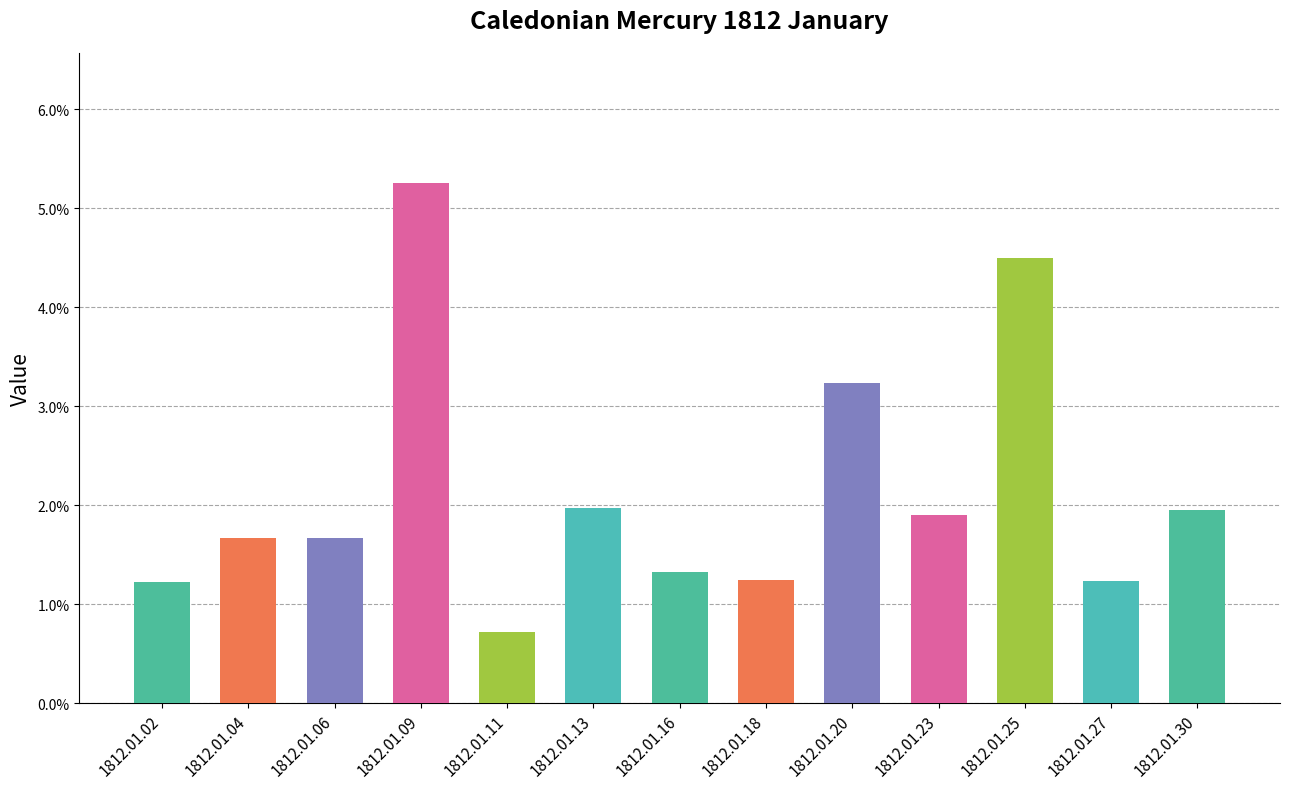

Does the chart contain any negative values?

No